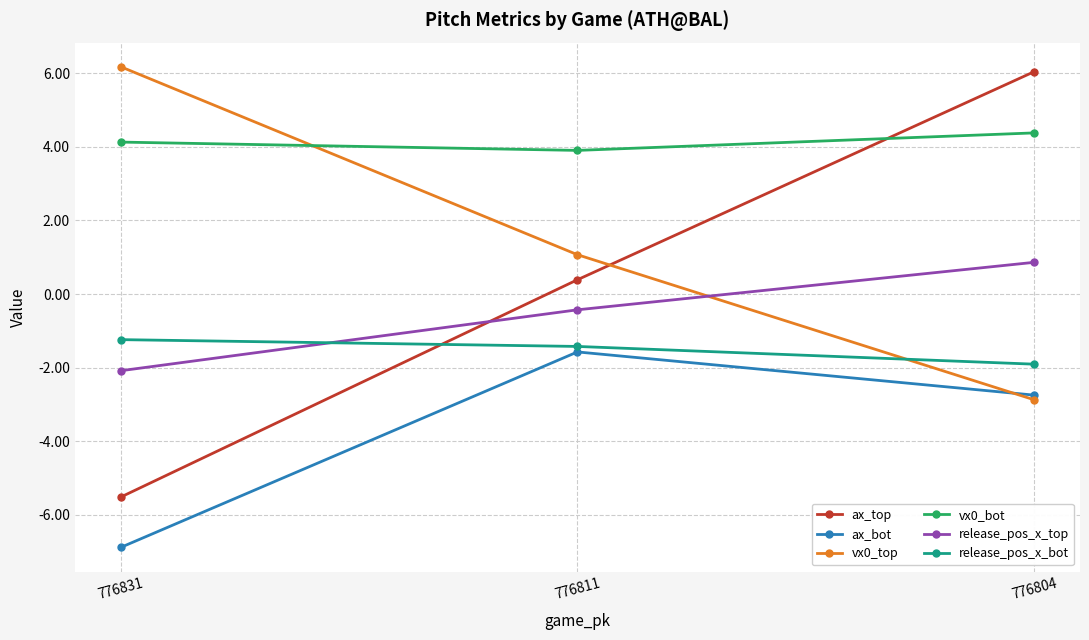

What is the value of the release_pos_x_top point at the 3rd from the left?

0.9